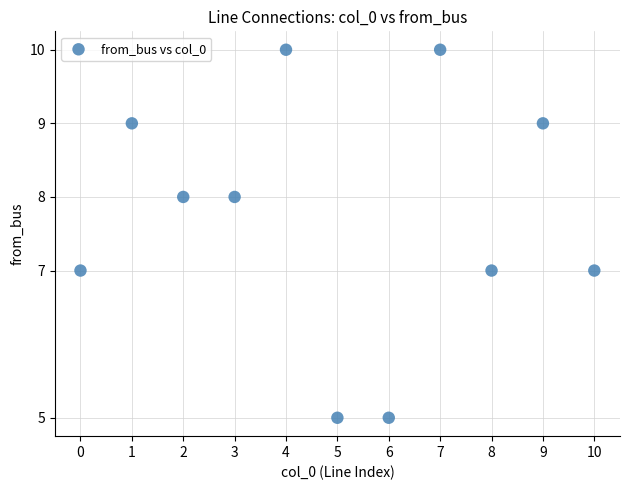

What is the average Y value?

8